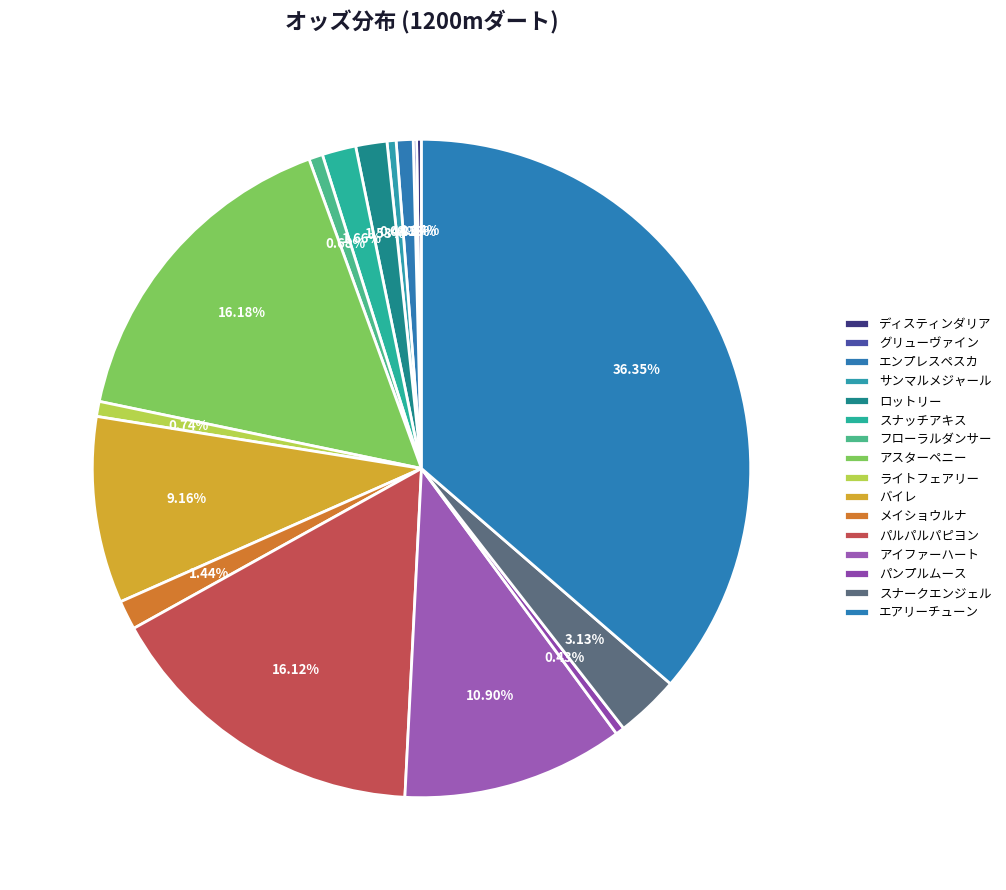

Rank the categories by value from lowest to highest.

グリューヴァイン, ディスティンダリア, パンプルムース, サンマルメジャール, フローラルダンサー, ライトフェアリー, エンプレスペスカ, メイショウルナ, ロットリー, スナッチアキス, スナークエンジェル, バイレ, アイファーハート, パルパルパピヨン, アスターペニー, エアリーチューン